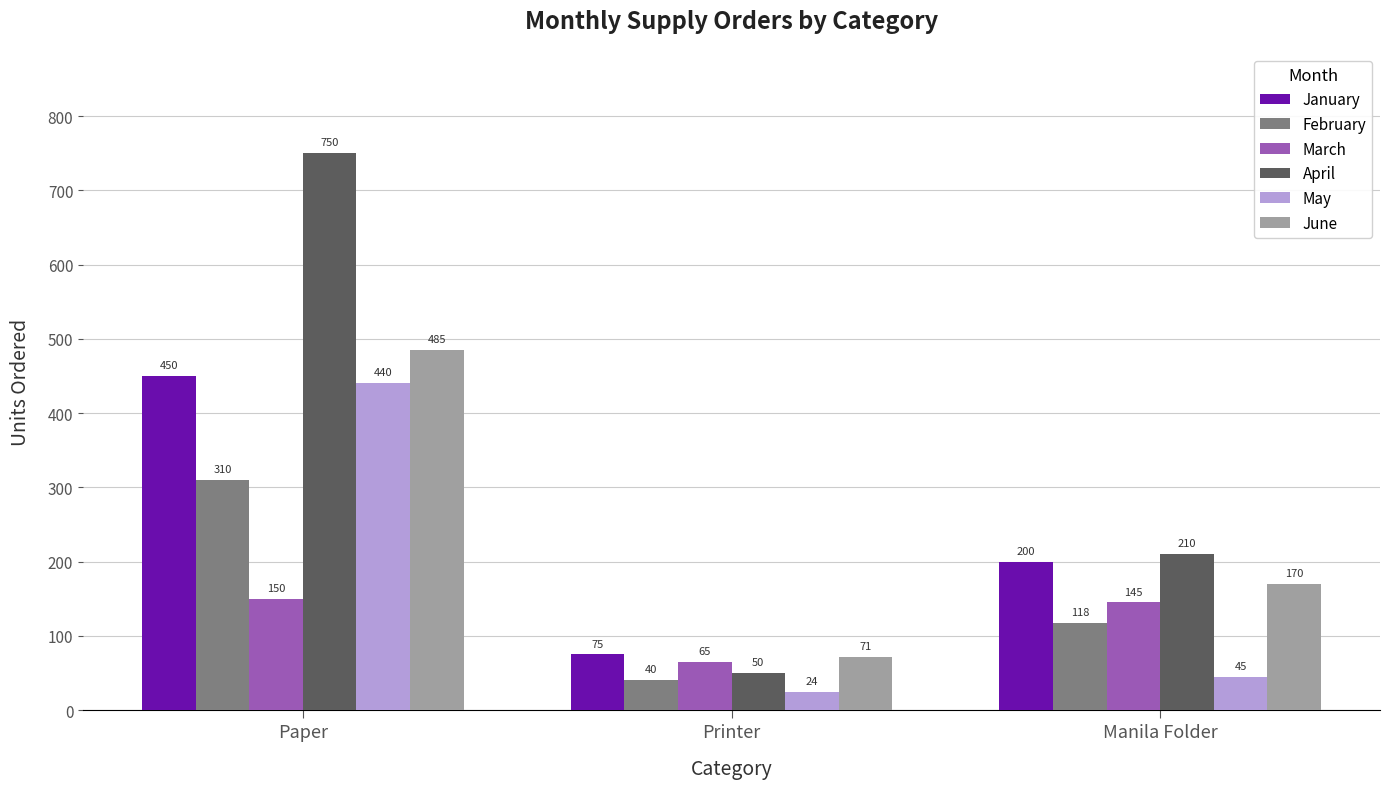

Are the bars horizontal?

No